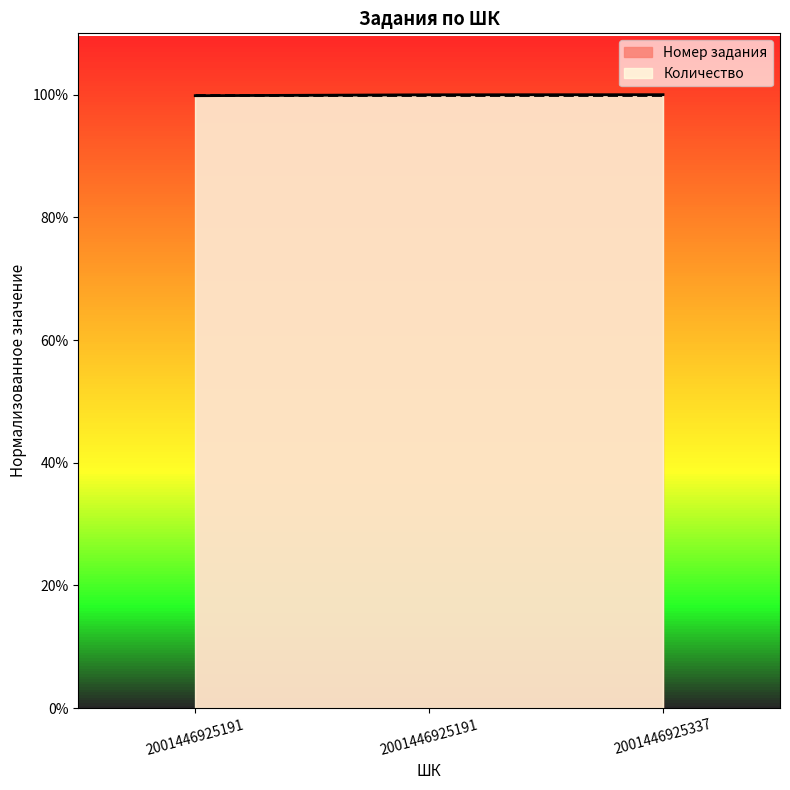

Rank the categories by value from lowest to highest.

2001446925191, 2001446925191, 2001446925337